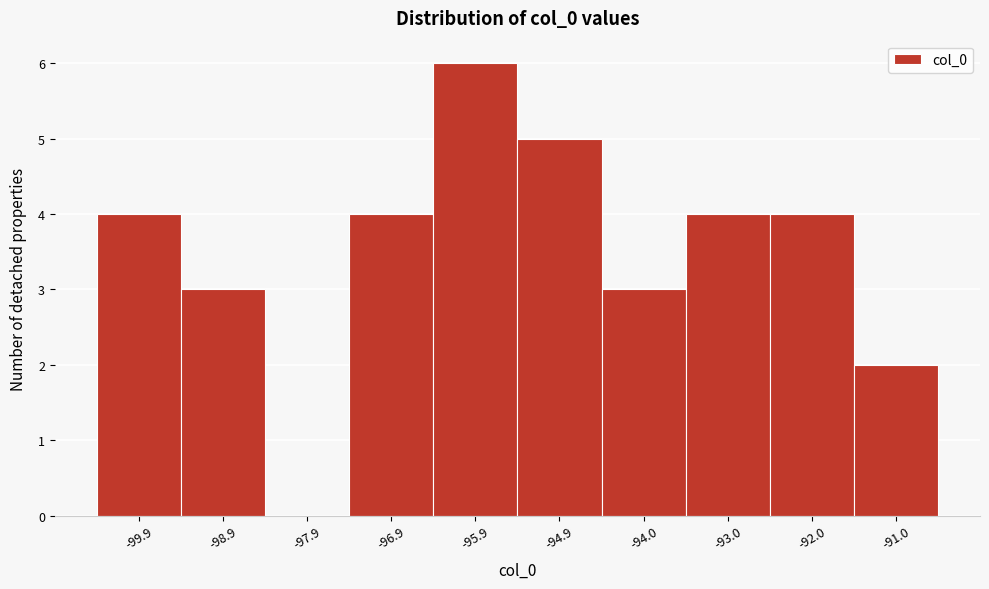

Reading left to right, extract all data points from this chart.

-99.9=4	-98.9=3	-97.9=0	-96.9=4	-95.9=6	-94.9=5	-94.0=3	-93.0=4	-92.0=4	-91.0=2